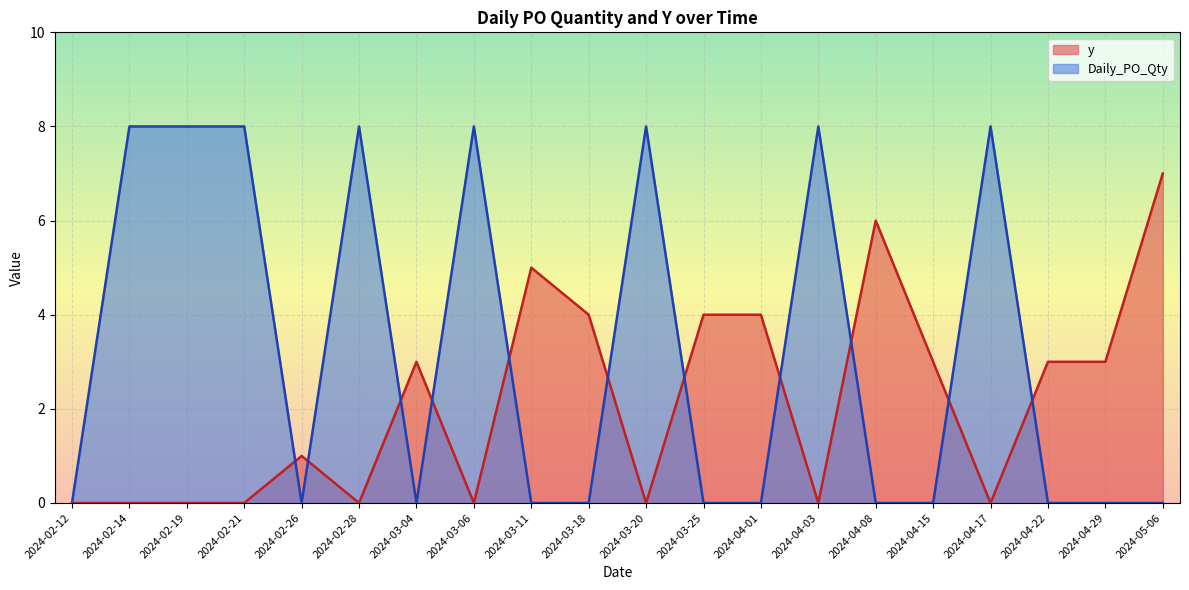

Reading left to right, extract all data points from this chart.

y: 0	0	0	0	1	0	3	0	5	4	0	4	4	0	6	3	0	3	3	7
Daily_PO_Qty: 0	8	8	8	0	8	0	8	0	0	8	0	0	8	0	0	8	0	0	0